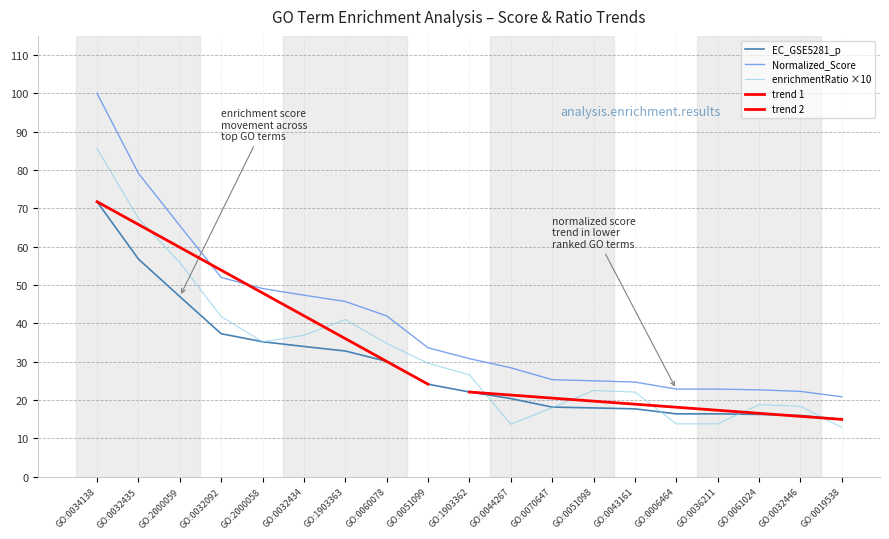

Is it true that EC_GSE5281_p equals 35.2 at GO:2000058?

True